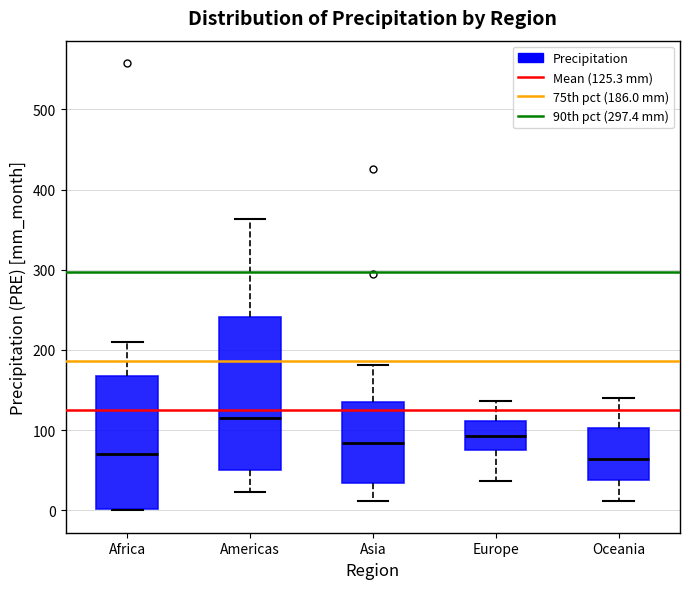

Reading left to right, transcribe this box plot: for each box, give where its median line is, the range the box spans, and where its two whiskers end, as read against the y-axis. The values are not printed on the chart, so give them approximately, as read against the axis.

Africa: median 70, box 0 to 170, whiskers 0 to 210
Americas: median 120, box 50 to 240, whiskers 20 to 360
Asia: median 80, box 30 to 130, whiskers 10 to 180
Europe: median 90, box 80 to 110, whiskers 40 to 140
Oceania: median 60, box 40 to 100, whiskers 10 to 140